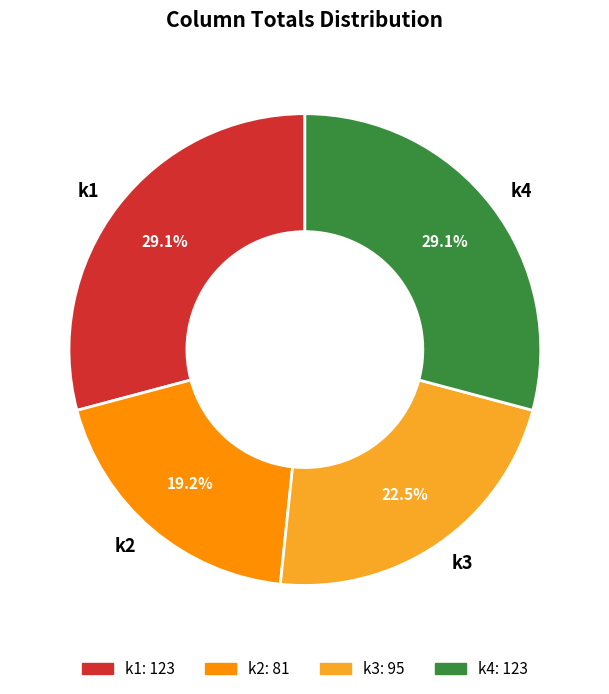

To the nearest percent, what is the difference between the largest and smallest slice percentages?

10%